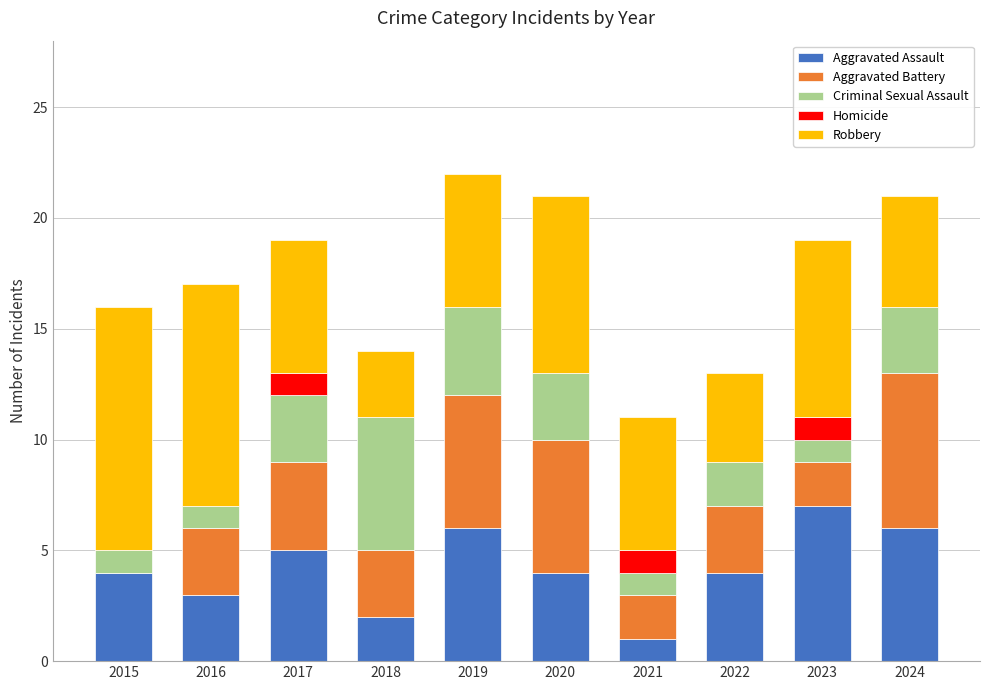

What is the maximum value for Aggravated Assault?

7